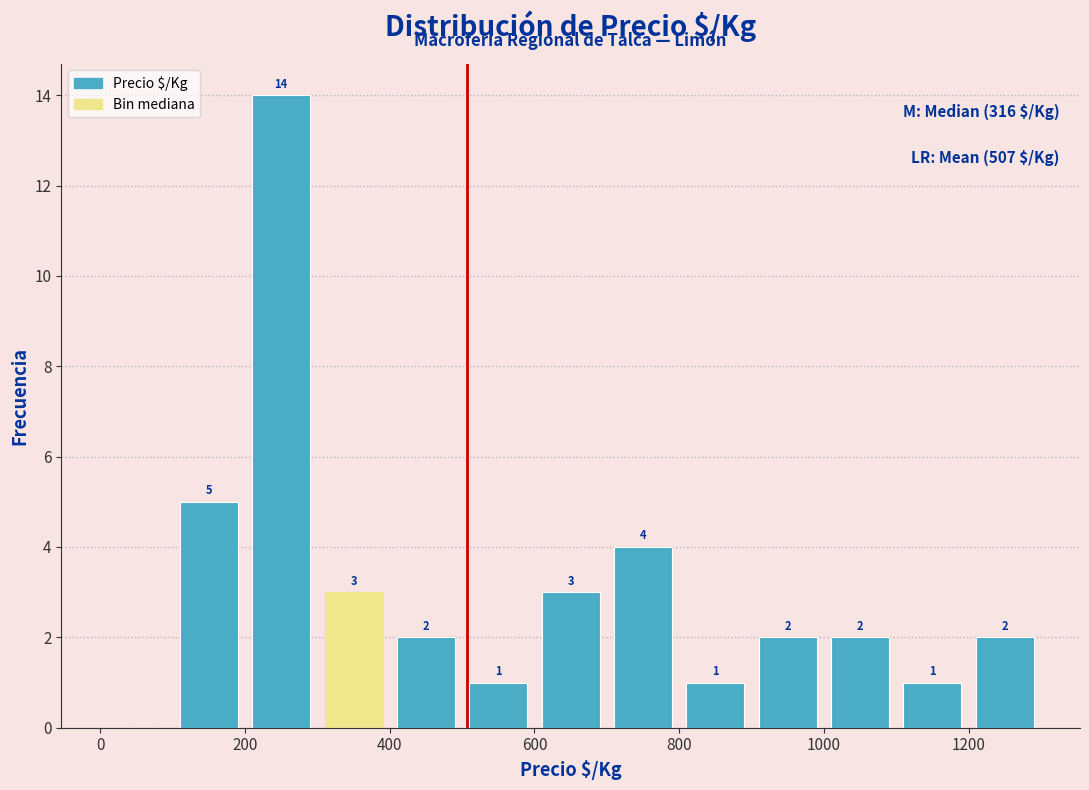

Which range on the x-axis has the tallest bar?

200 to 300